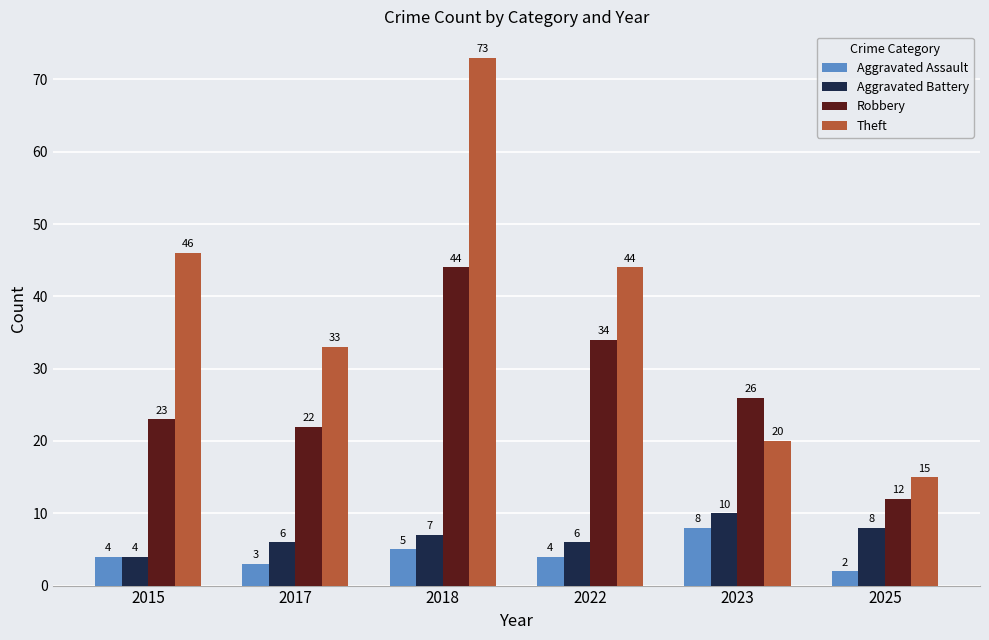

Count the Aggravated Assault values in the range 3 to 5.

4